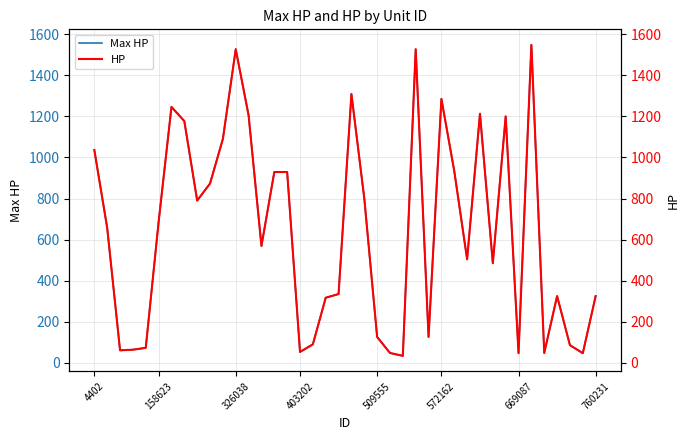

What is the maximum value shown in the chart?

1548